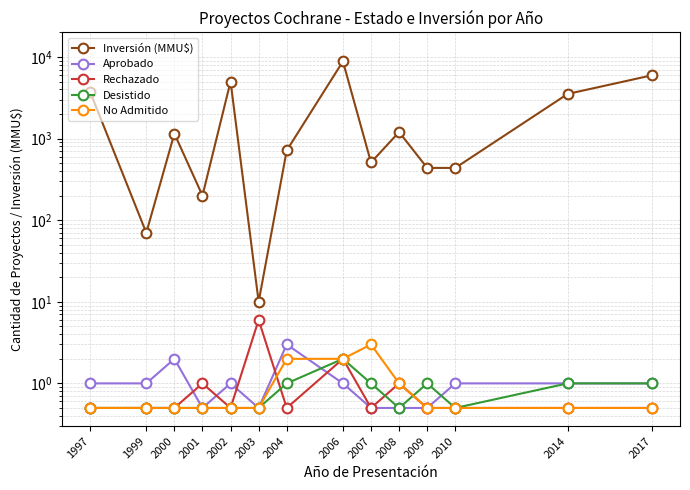

What is the difference between the maximum and minimum values in the Aprobado series?

2.5